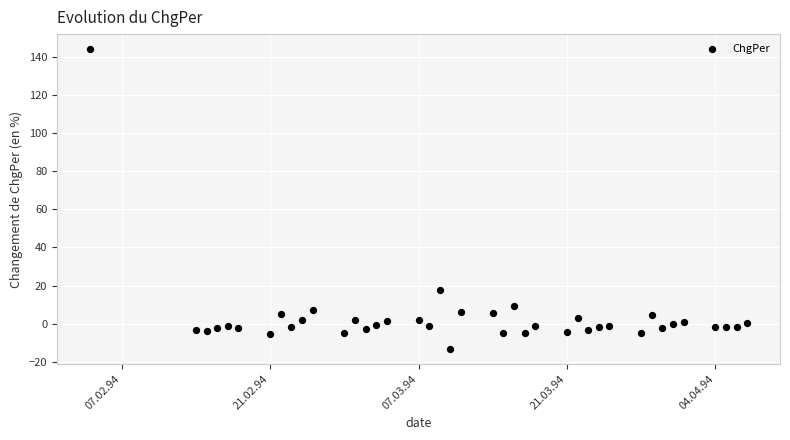

What Y value in the scatter plot is closest to 65?

17.9